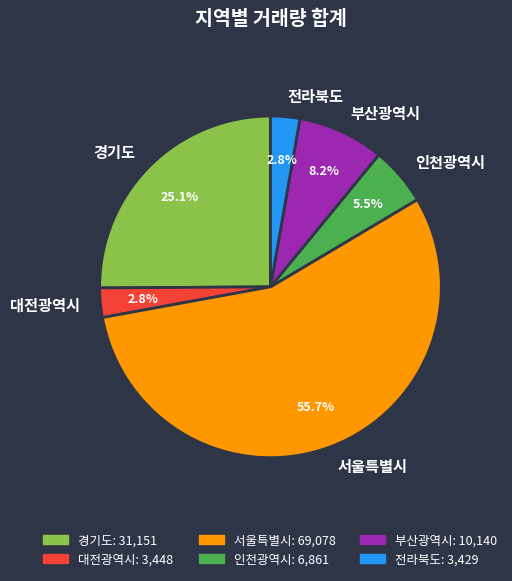

Is there any slice that represents more than half of the pie?

Yes